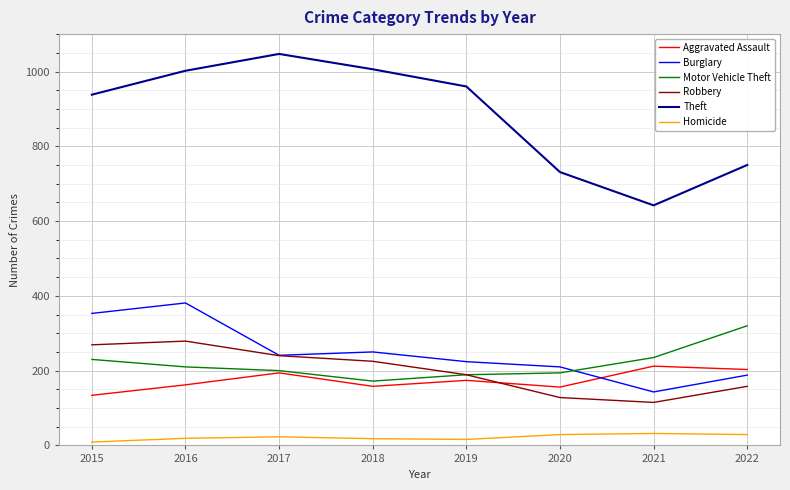

List the series in order of their peak value, highest first.

Theft, Burglary, Motor Vehicle Theft, Robbery, Aggravated Assault, Homicide